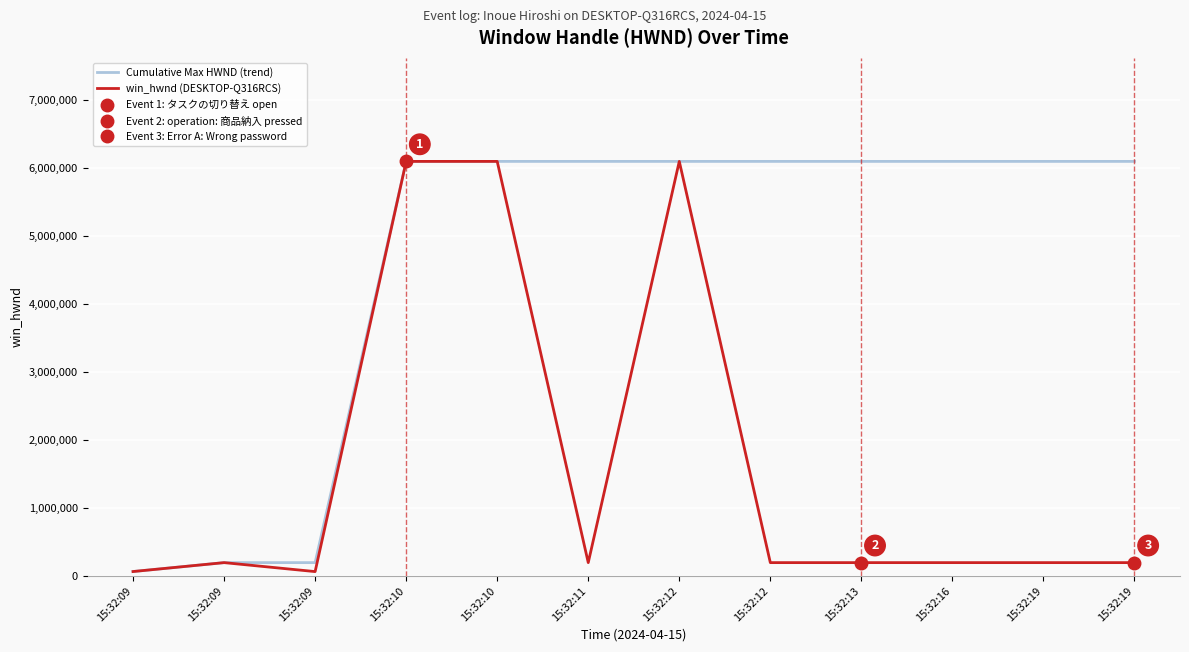

At which label is Cumulative Max HWND (trend) closest to 3081899?

15:32:09